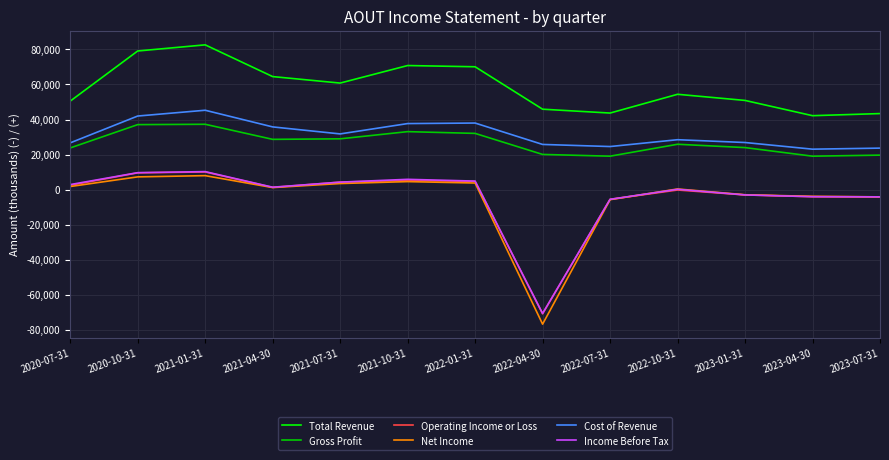

Count the number of data series in this chart.

6